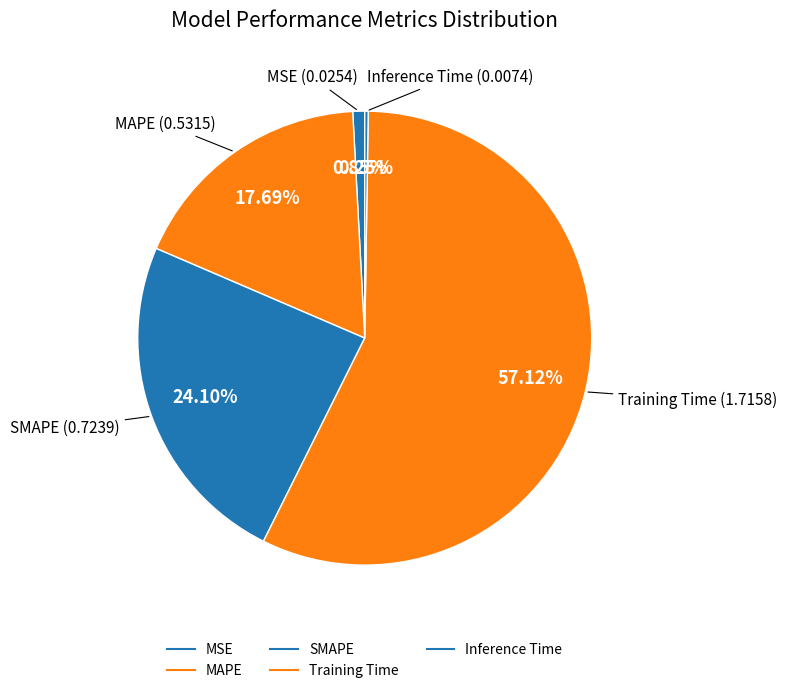

To the nearest percent, what is the average slice percentage?

20%